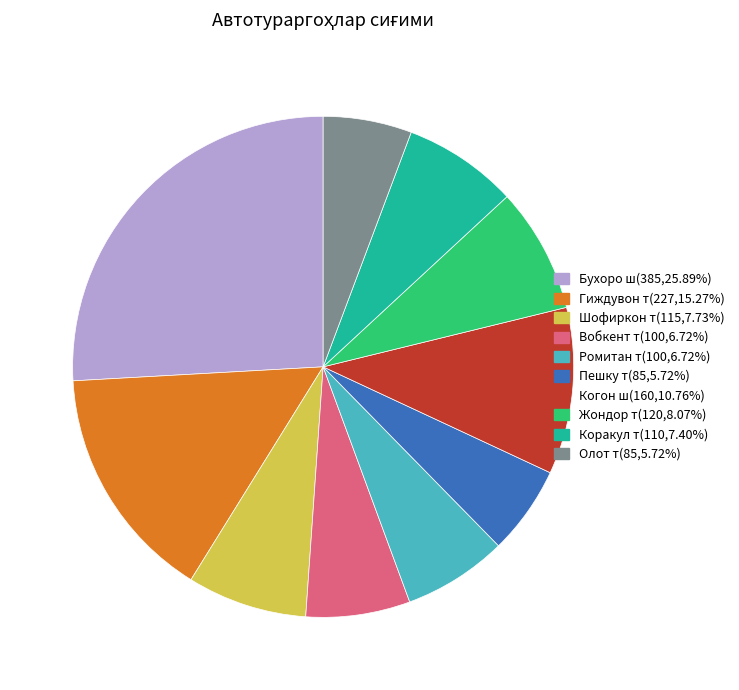

Is there any slice that represents more than half of the pie?

No